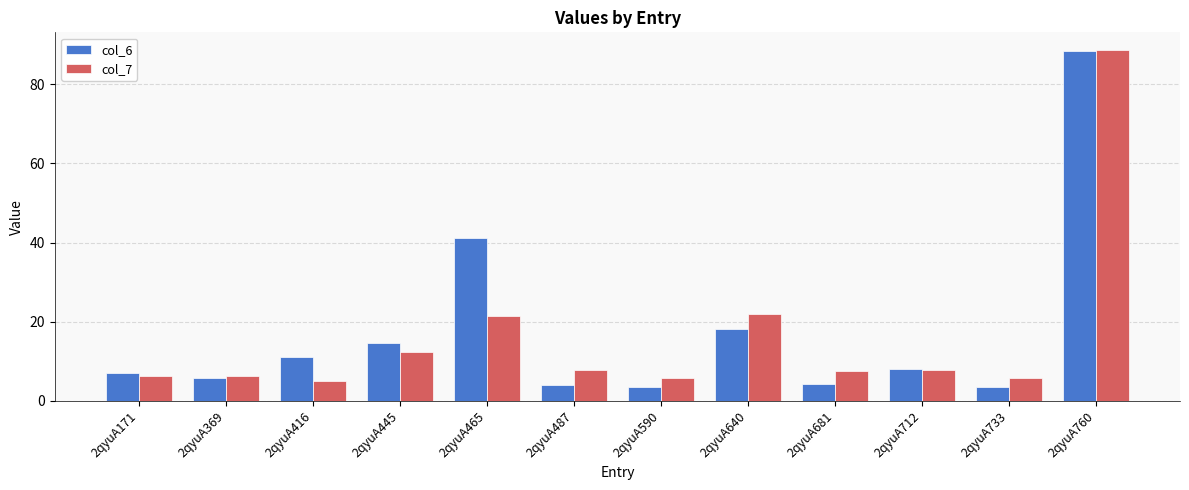

How many series are shown in this chart?

2